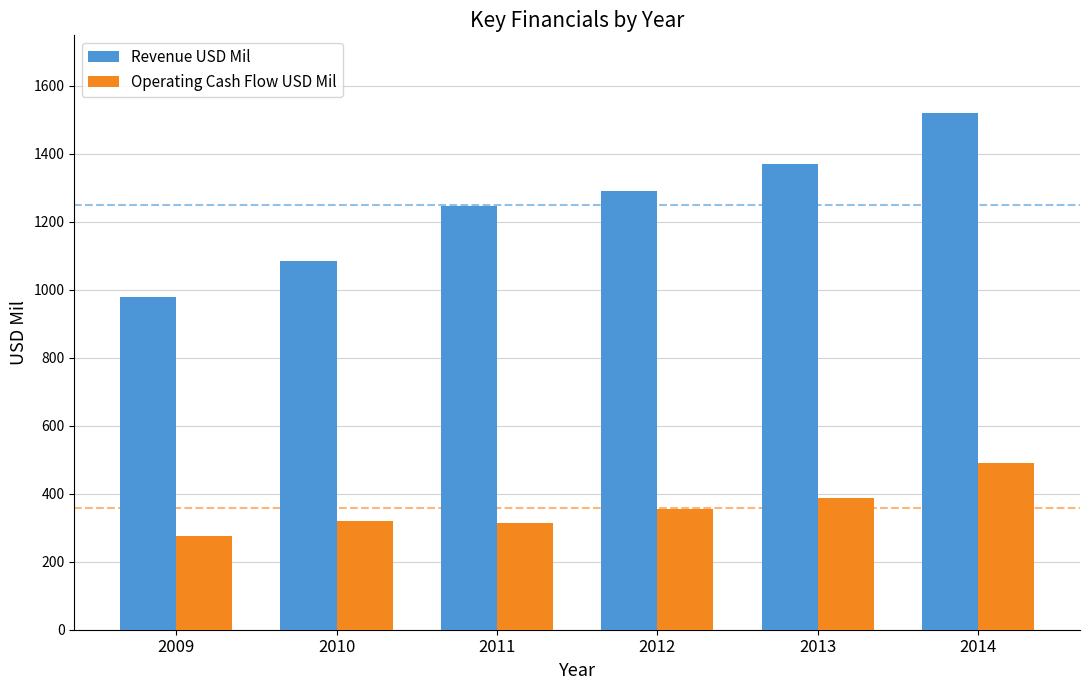

True or false: Operating Cash Flow USD Mil has a value of 85 at 2012.

False